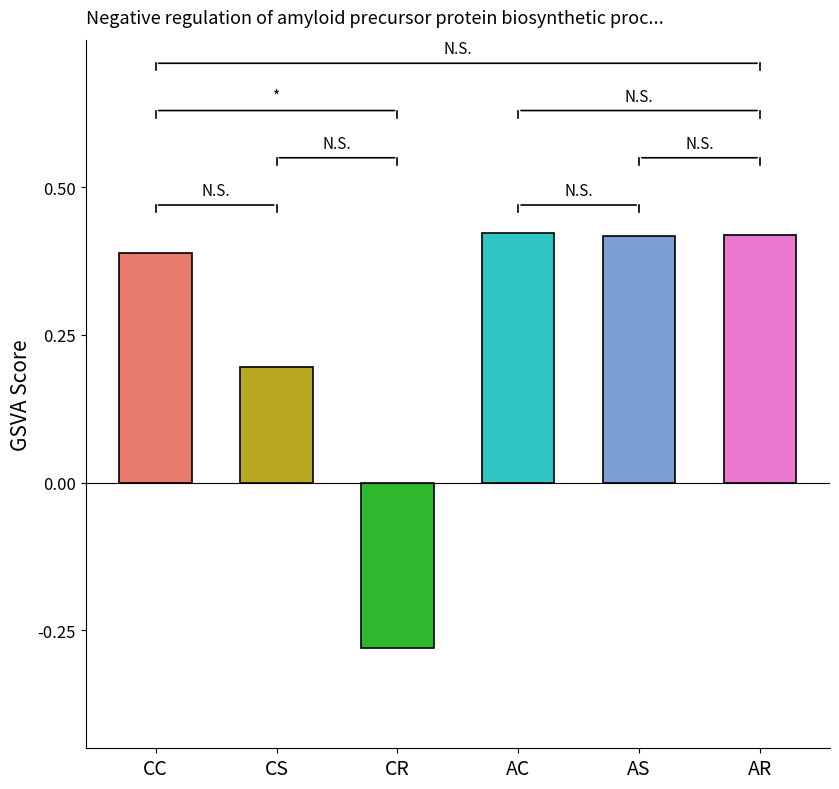

Are the bars grouped side by side (vs. stacked)?

No